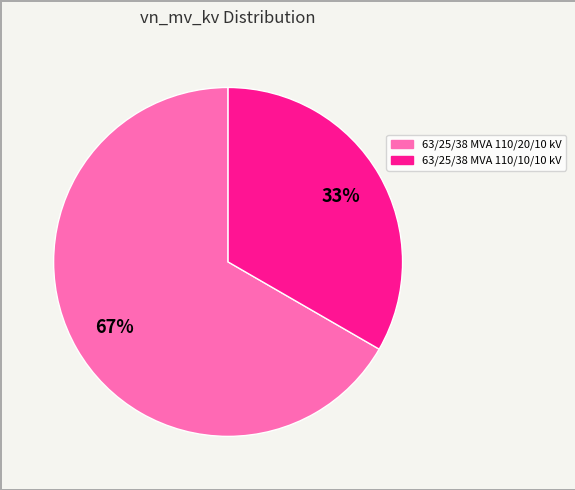

Which has a higher value, 63/25/38 MVA 110/10/10 kV or 63/25/38 MVA 110/20/10 kV?

63/25/38 MVA 110/20/10 kV